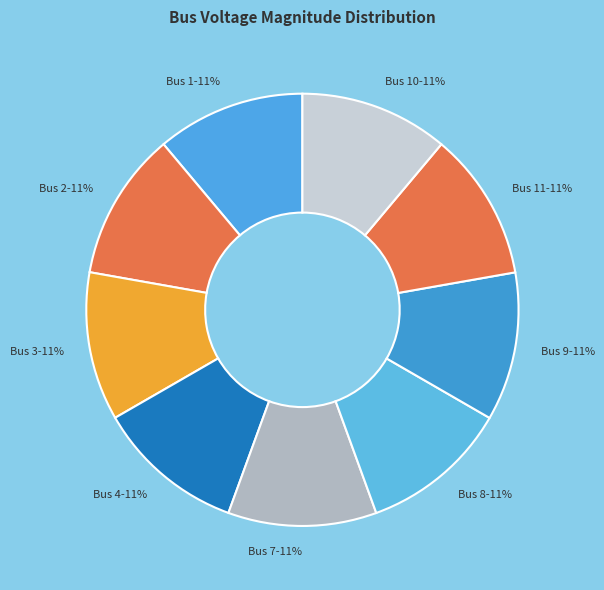

How many segments does this pie chart have?

9